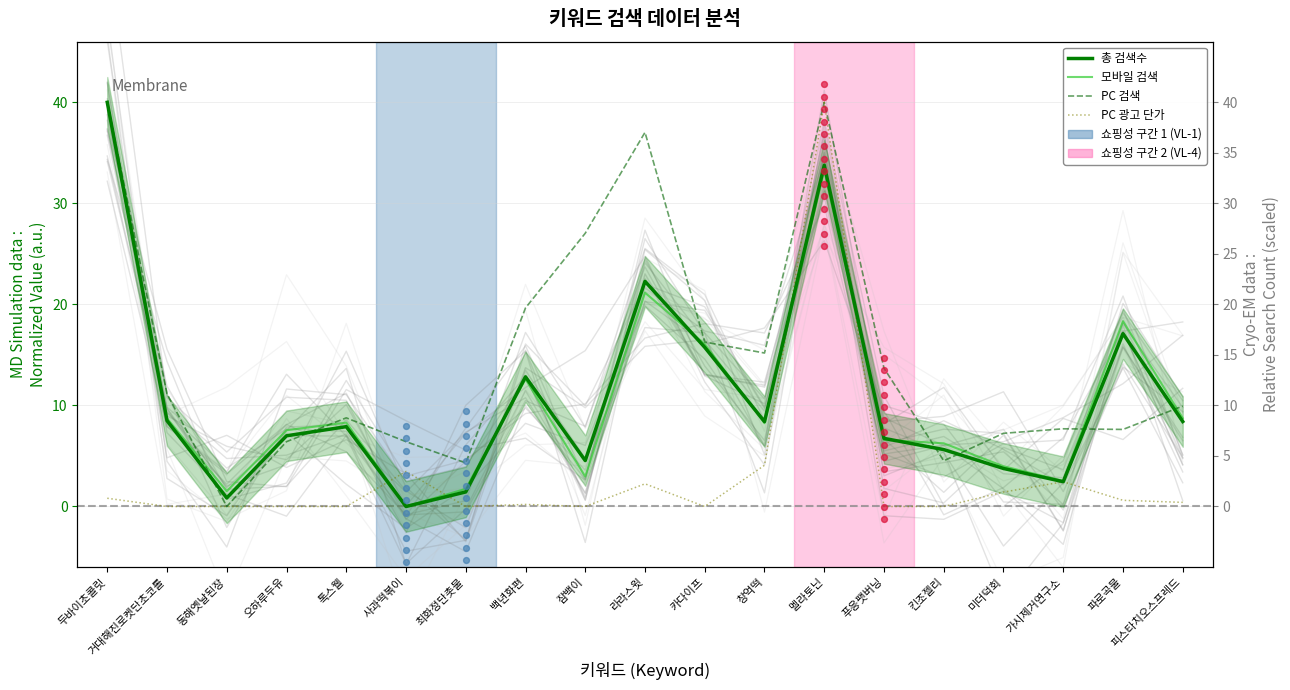

Which series has the largest Y range (max minus min)?

총 검색수